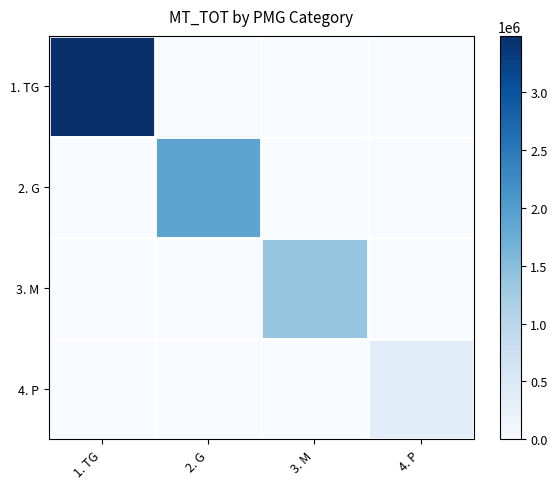

At how many categories does at least one series exceed 1050432?

3